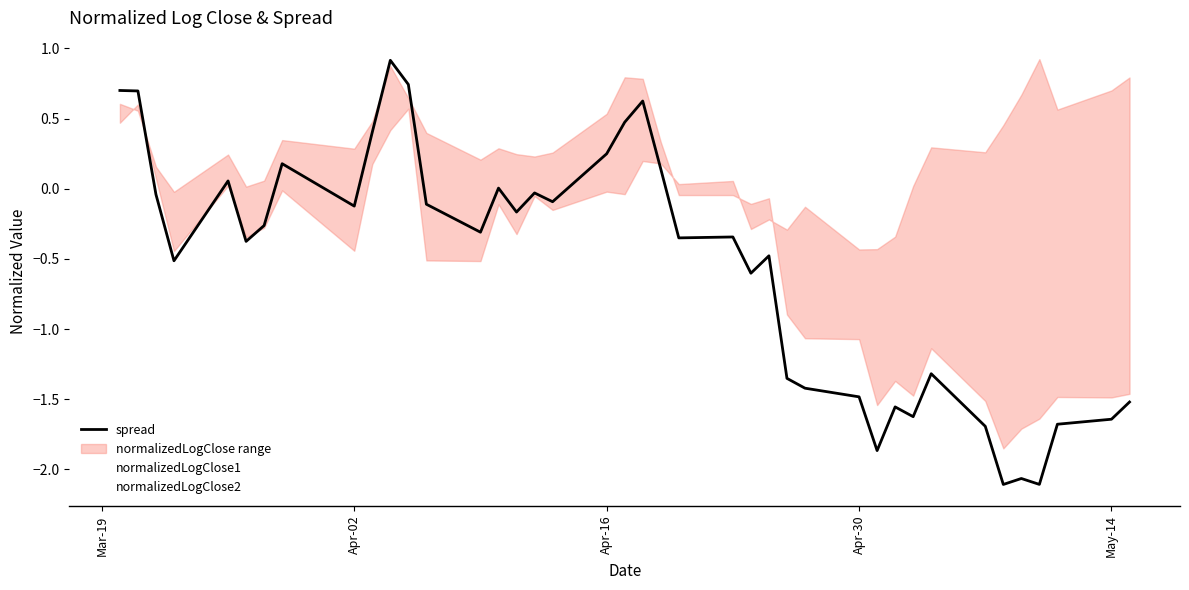

What is the sum of all normalizedLogClose2 values?

2.1